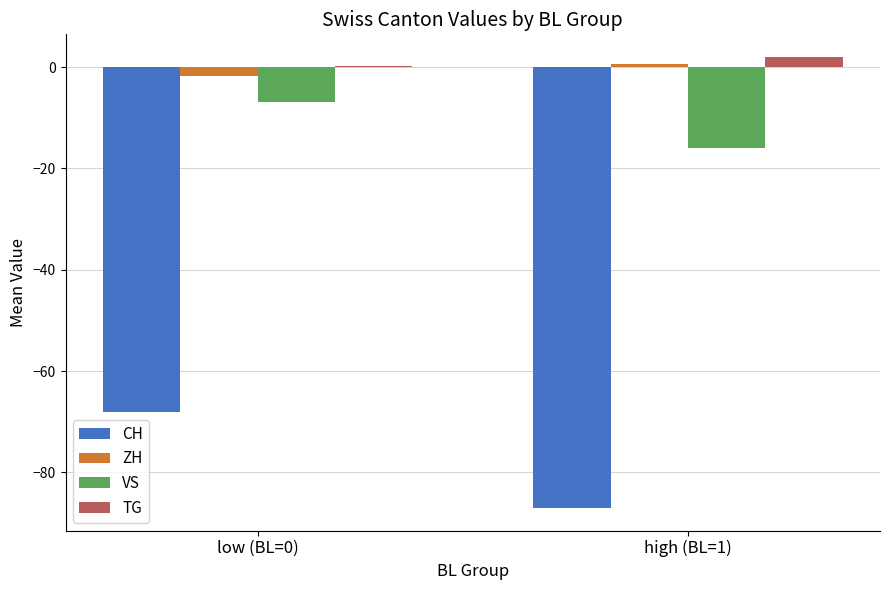

What is the highest value of the CH series?

-68.0